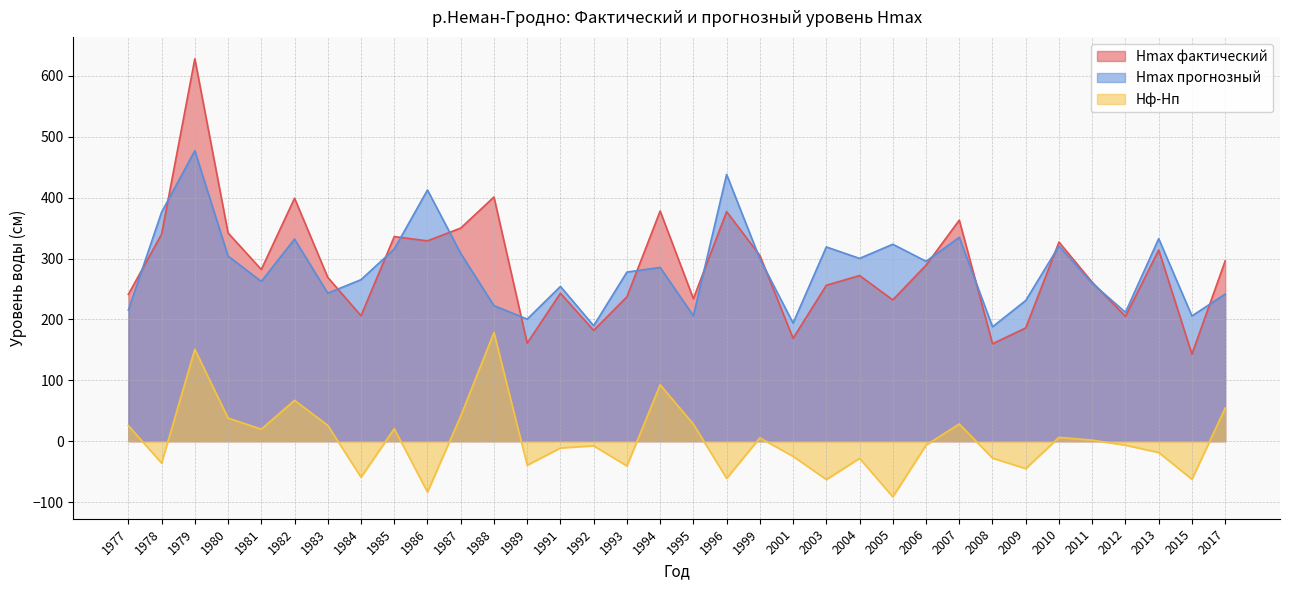

What is the sum of the Hmax прогнозный values at 2006 and 2012?

507.1